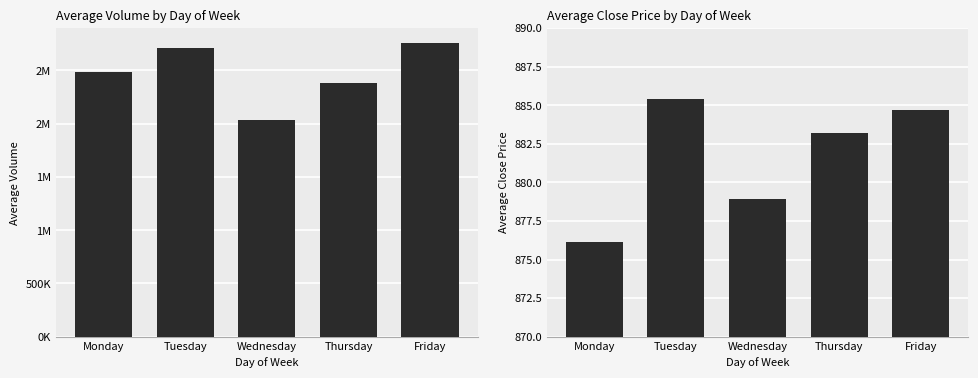

Count the number of data series in this chart.

2